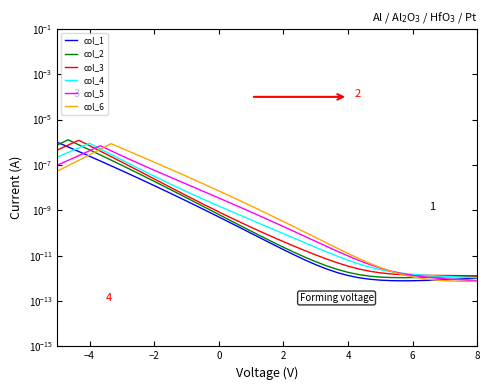

How many interior local valleys does the col_1 series have?

1